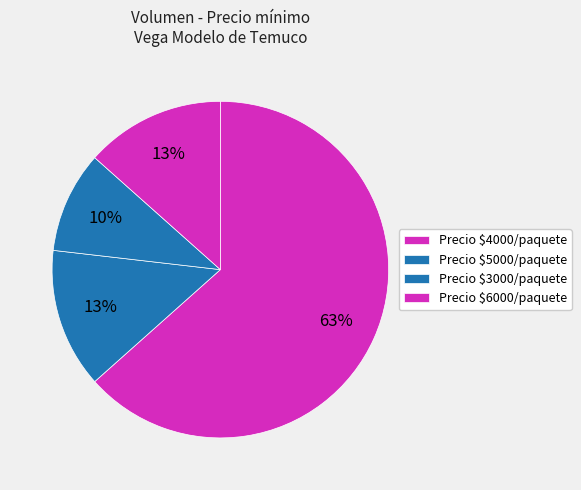

Is there any slice that represents more than half of the pie?

Yes